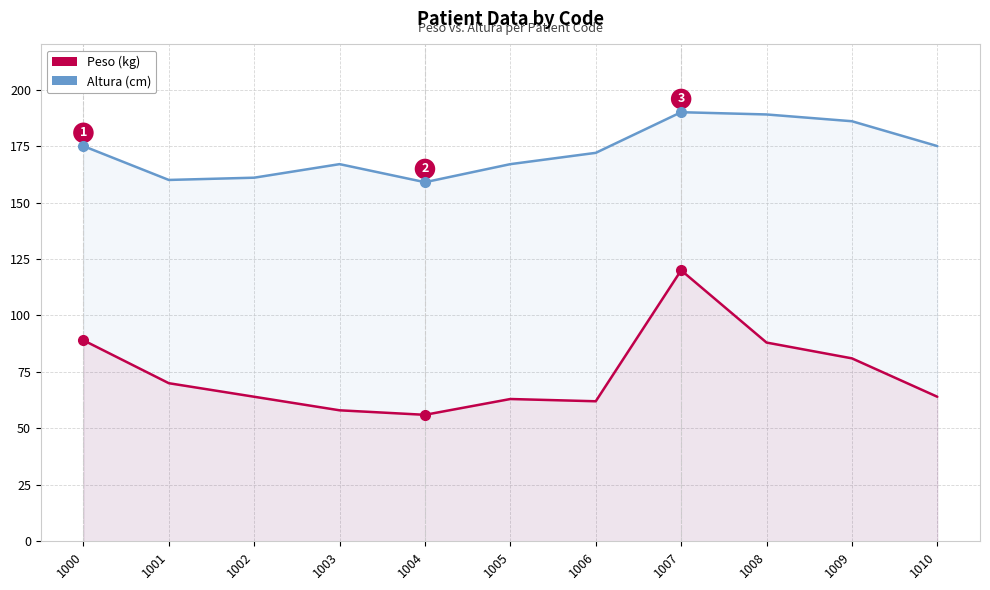

What is the value of the Altura point at the 6th from the left?

167